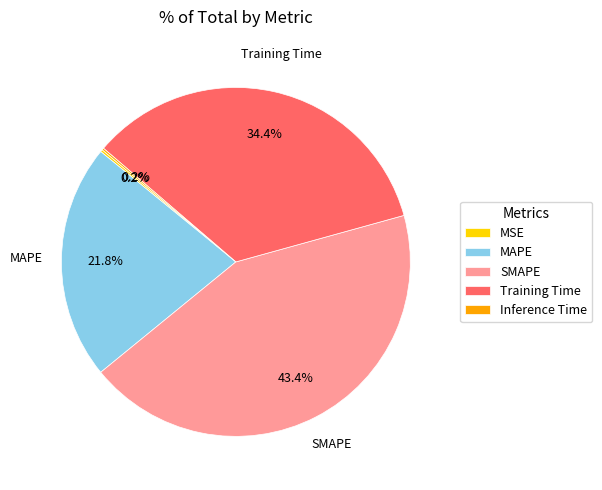

To the nearest percent, what is the average slice percentage?

20%